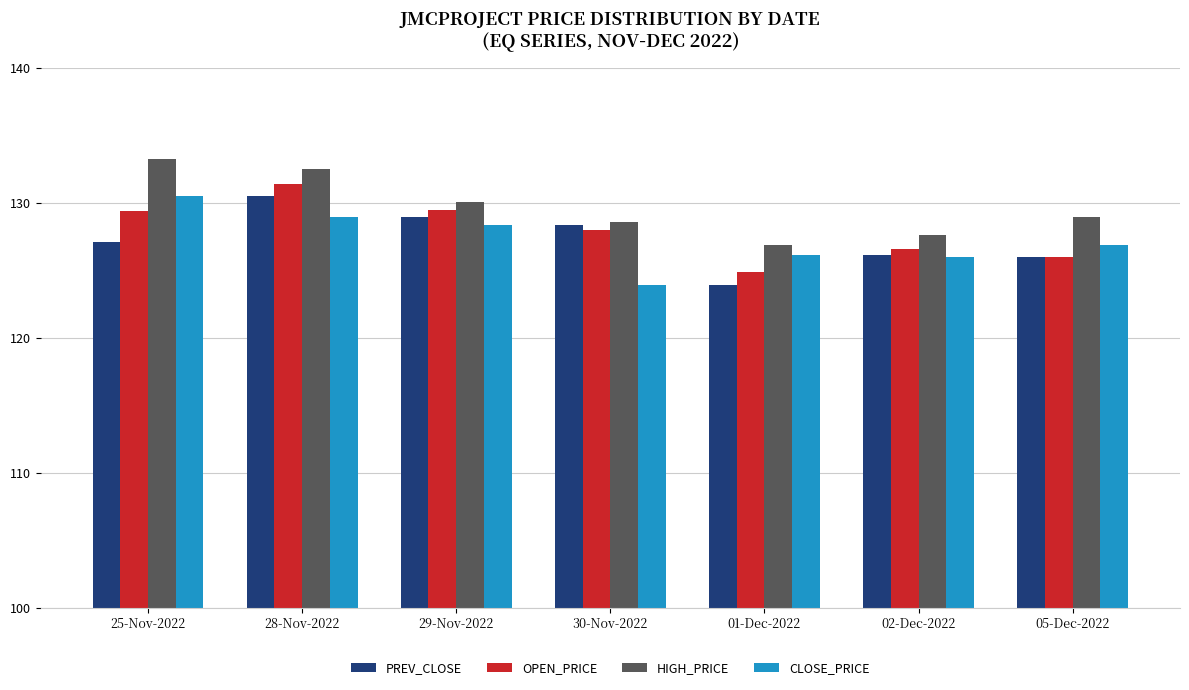

How many categories are shown in the chart?

7